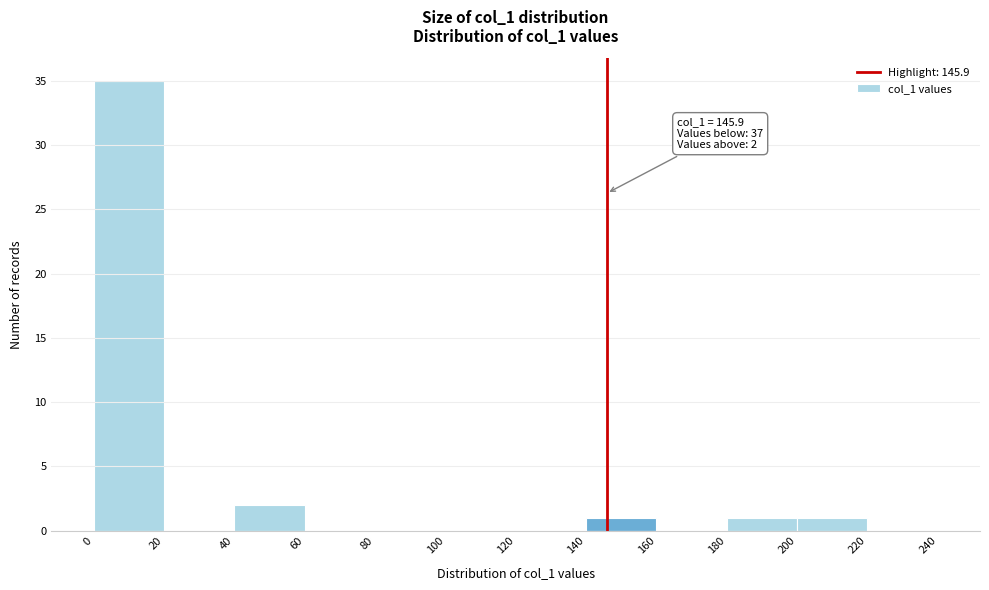

Which range on the x-axis has the tallest bar?

0 to 20